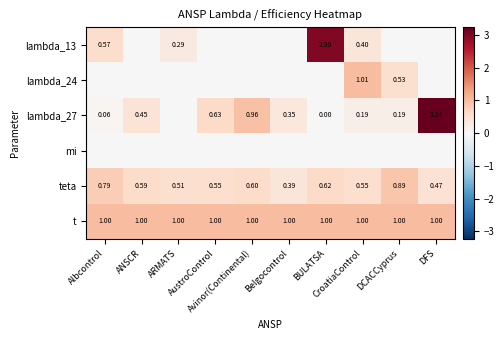

The value of lambda_27 at Belgocontrol is 0.3. True or false?

True